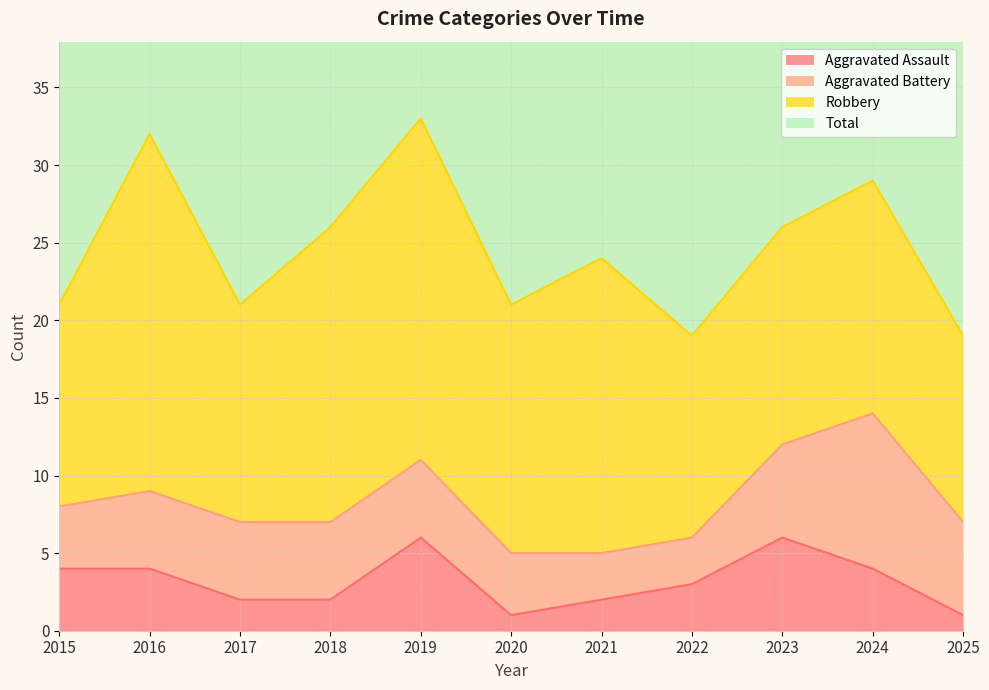

What is the difference between the maximum and minimum values in the Total series?

28